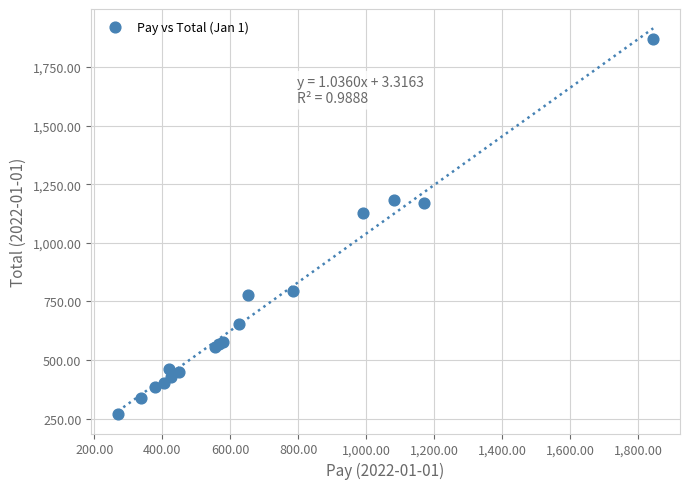

What Y value in the scatter plot is closest to 1068?

1125.0